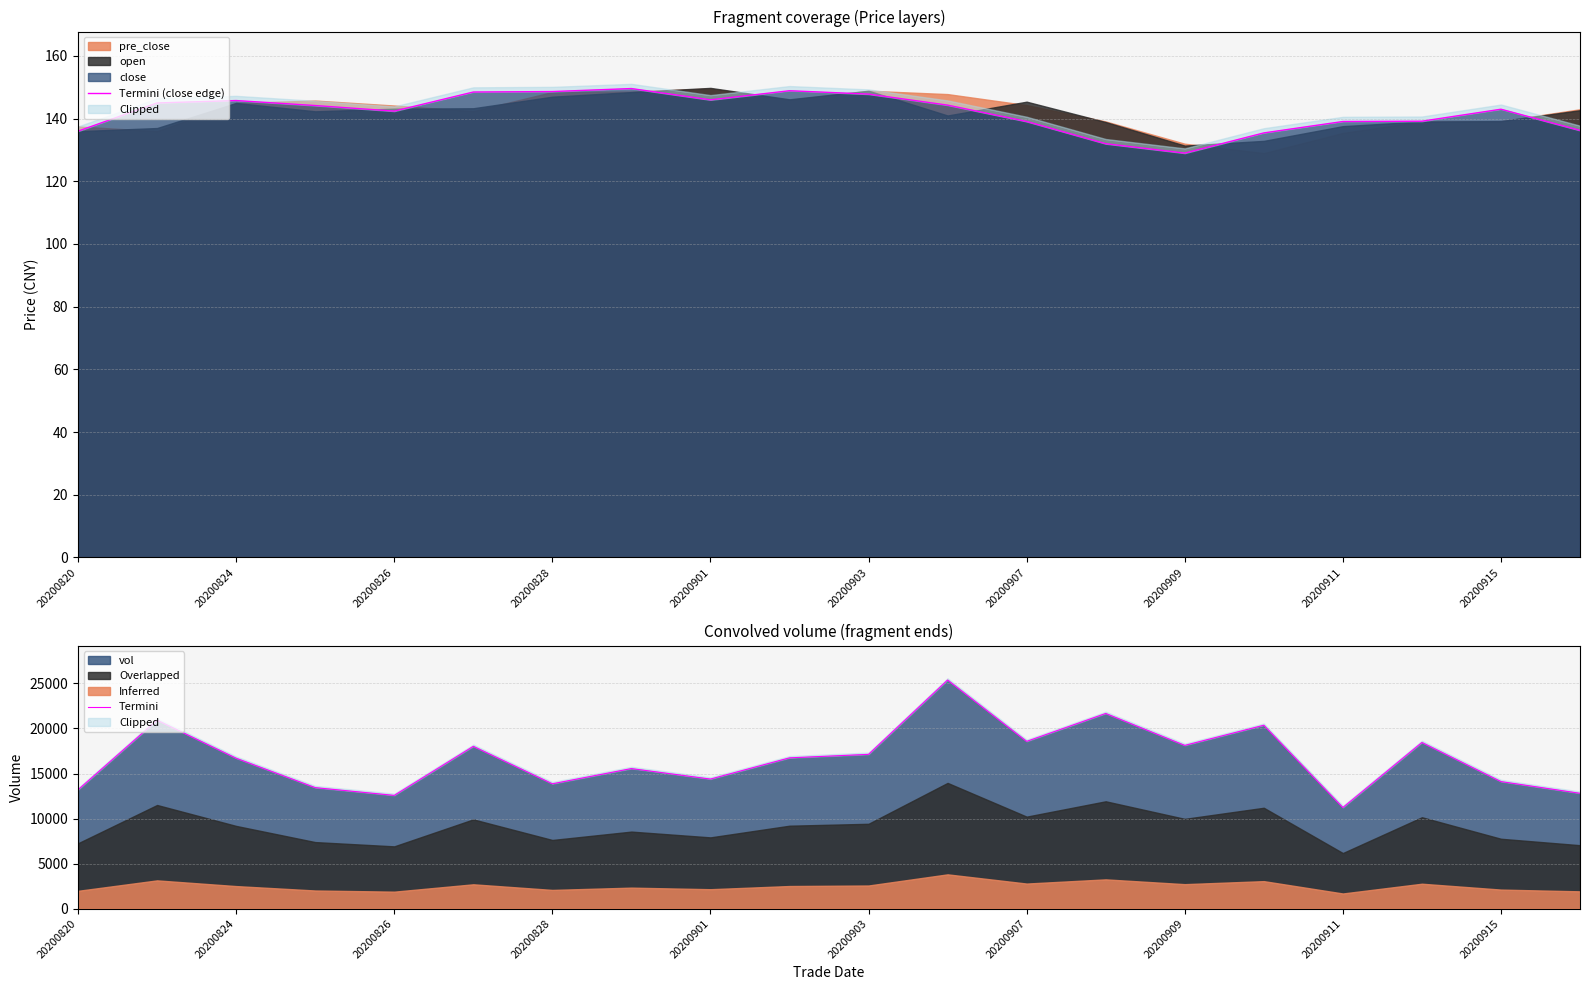

The value of close at 20200909 is 129.0. True or false?

True